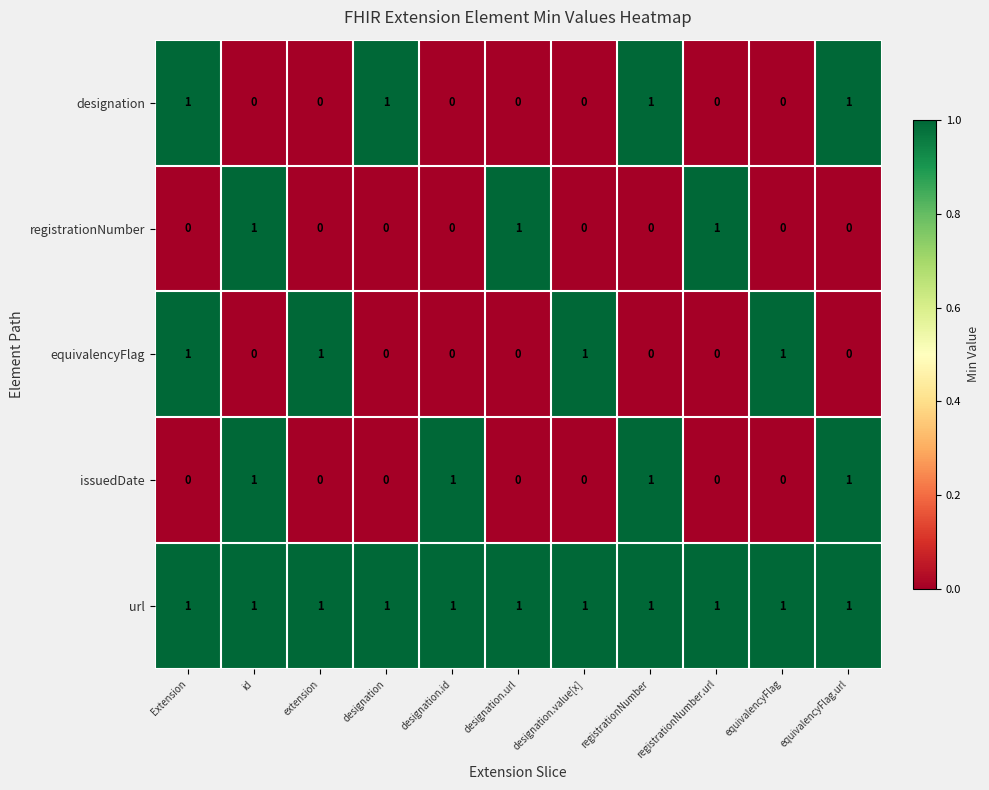

Between designation.id and registrationNumber, which series saw the biggest shift?

designation